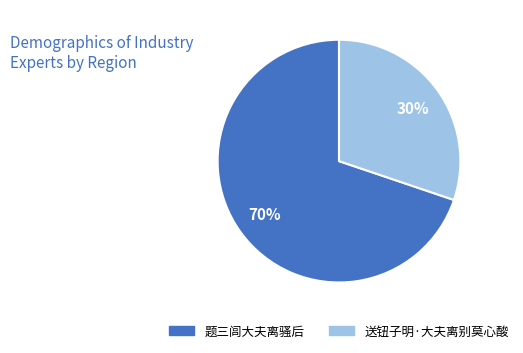

How many segments does this pie chart have?

2